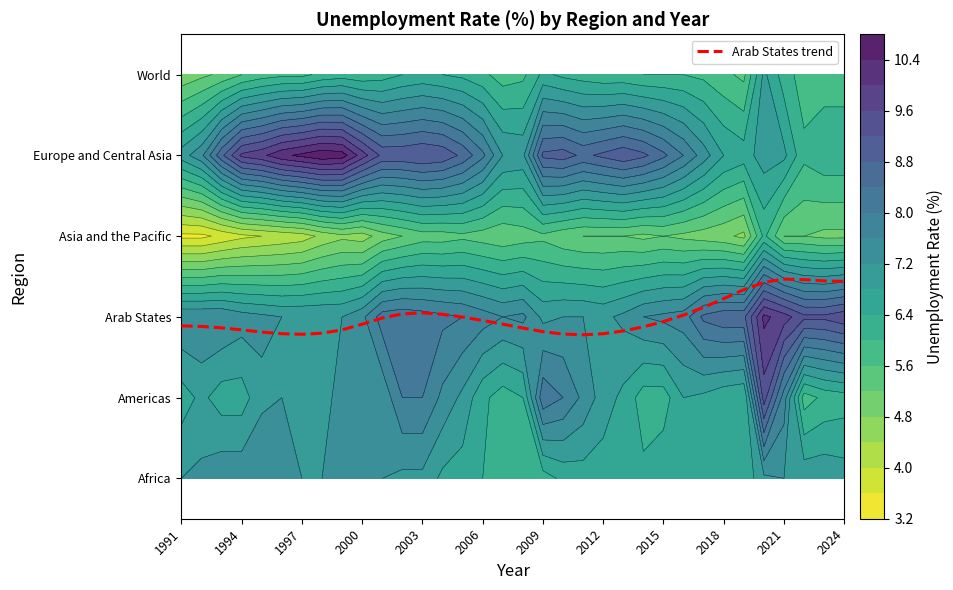

Reading left to right, what are all the values shown in this chart?

1.9	1.9	1.9	1.8	1.8	1.8	1.8	1.8	1.8	1.9	2.0	2.0	2.0	2.0	2.0	2.0	1.9	1.9	1.8	1.8	1.8	1.8	1.8	1.9	1.9	2.0	2.1	2.2	2.3	2.4	2.5	2.5	2.4	2.4